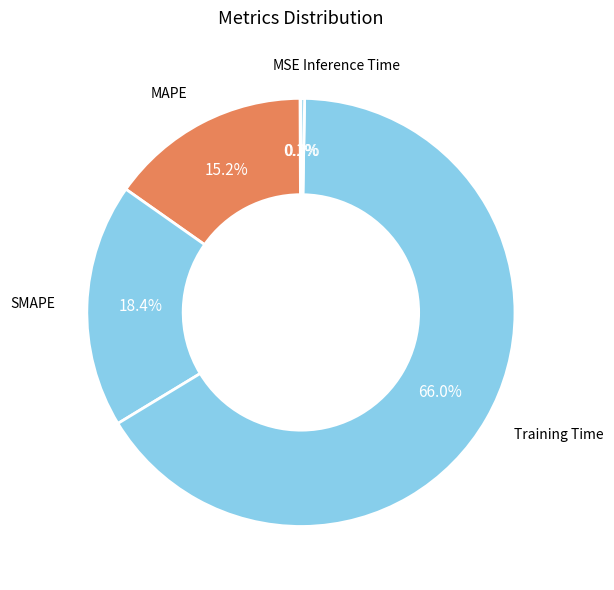

Do Training Time and SMAPE together represent more than half of the pie?

Yes